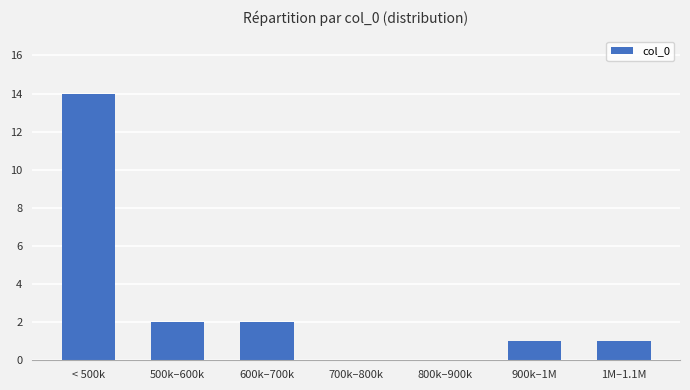

How many series are shown in this chart?

1